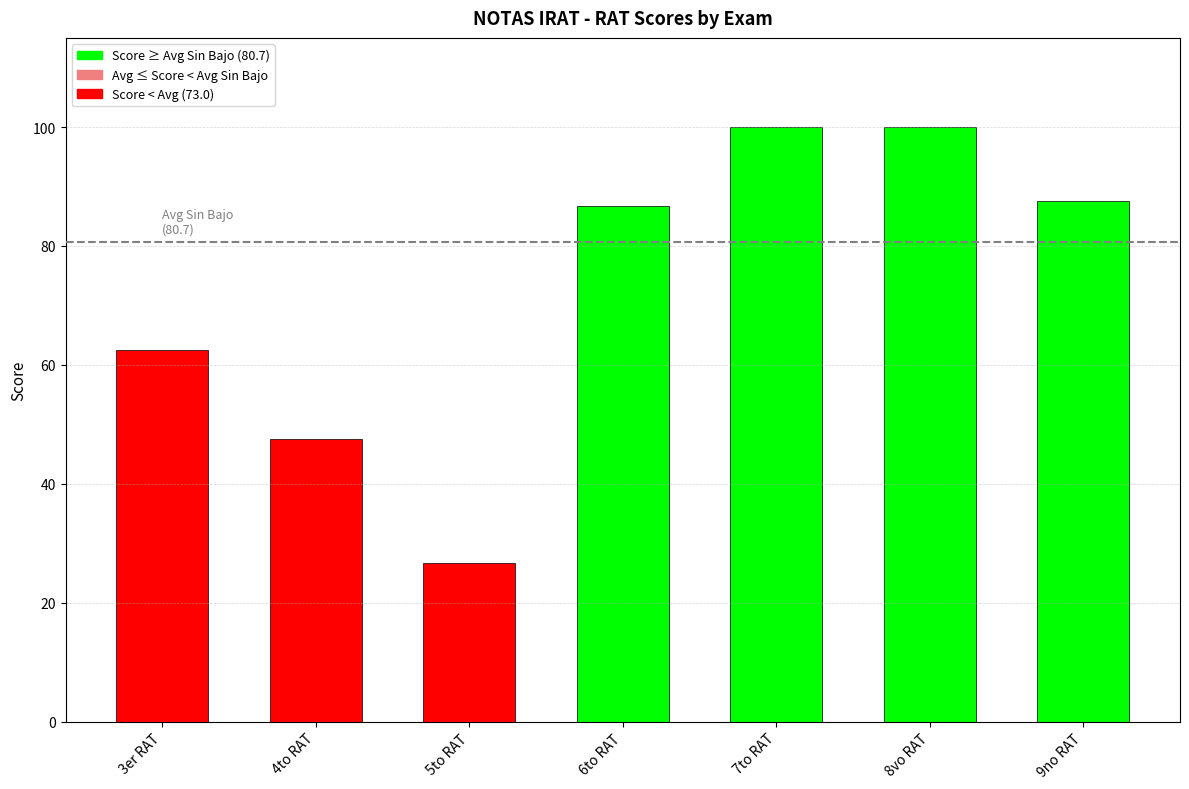

What is the approximate value at 5to RAT?

26.7